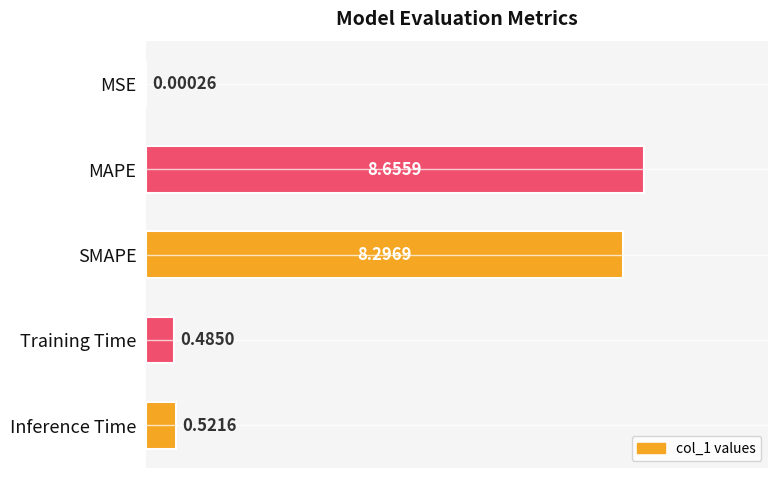

Which category has the highest value across all series?

MAPE